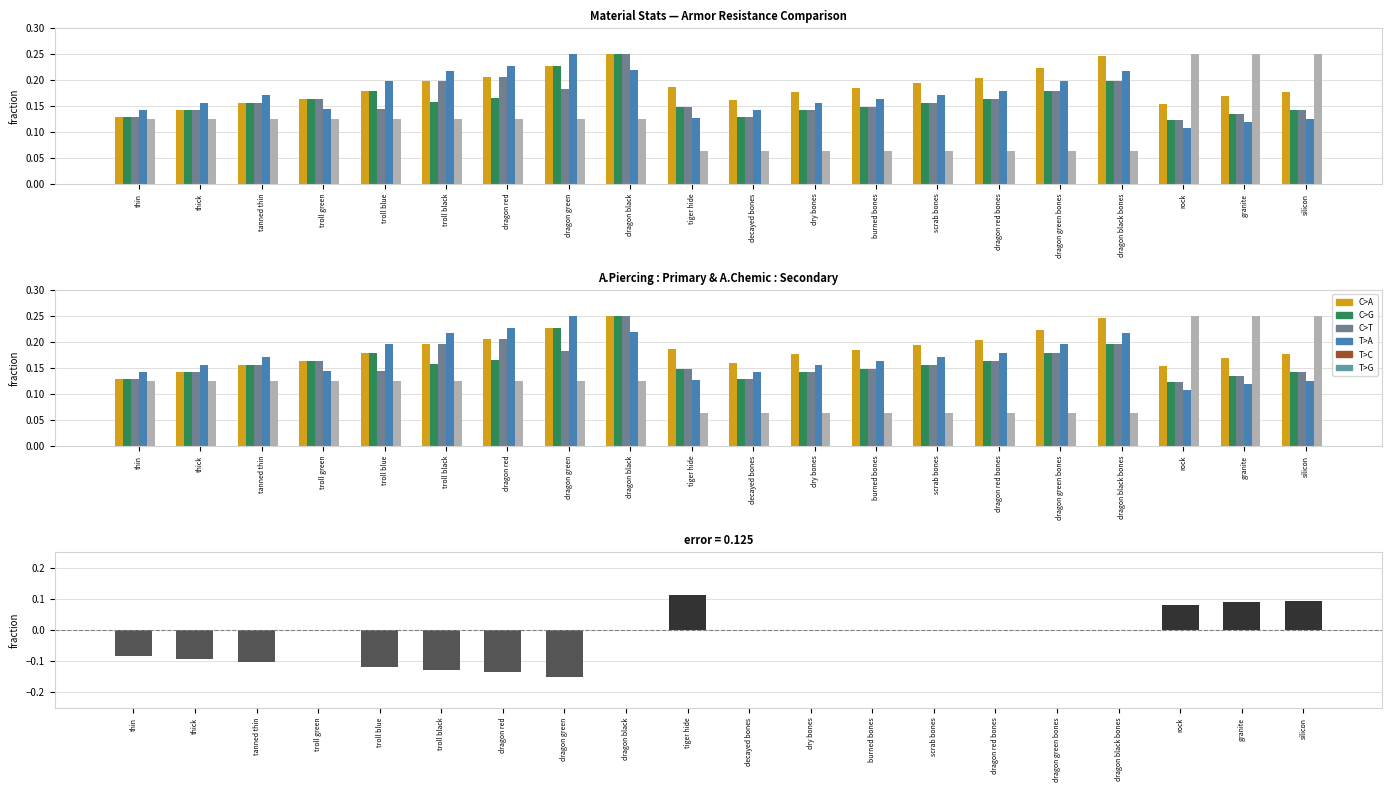

What is the minimum value shown in the chart?

-0.1